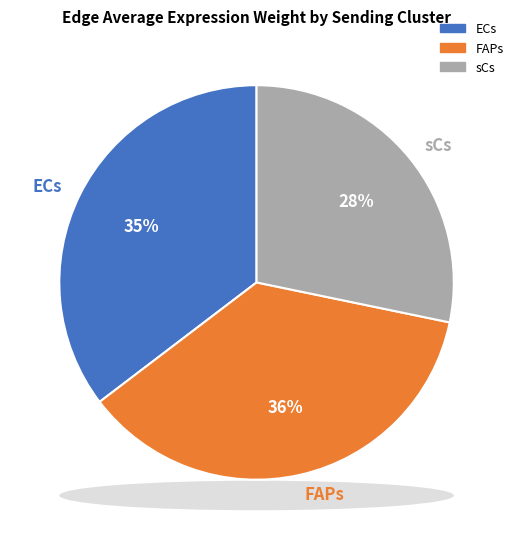

Is there any slice that represents more than half of the pie?

No